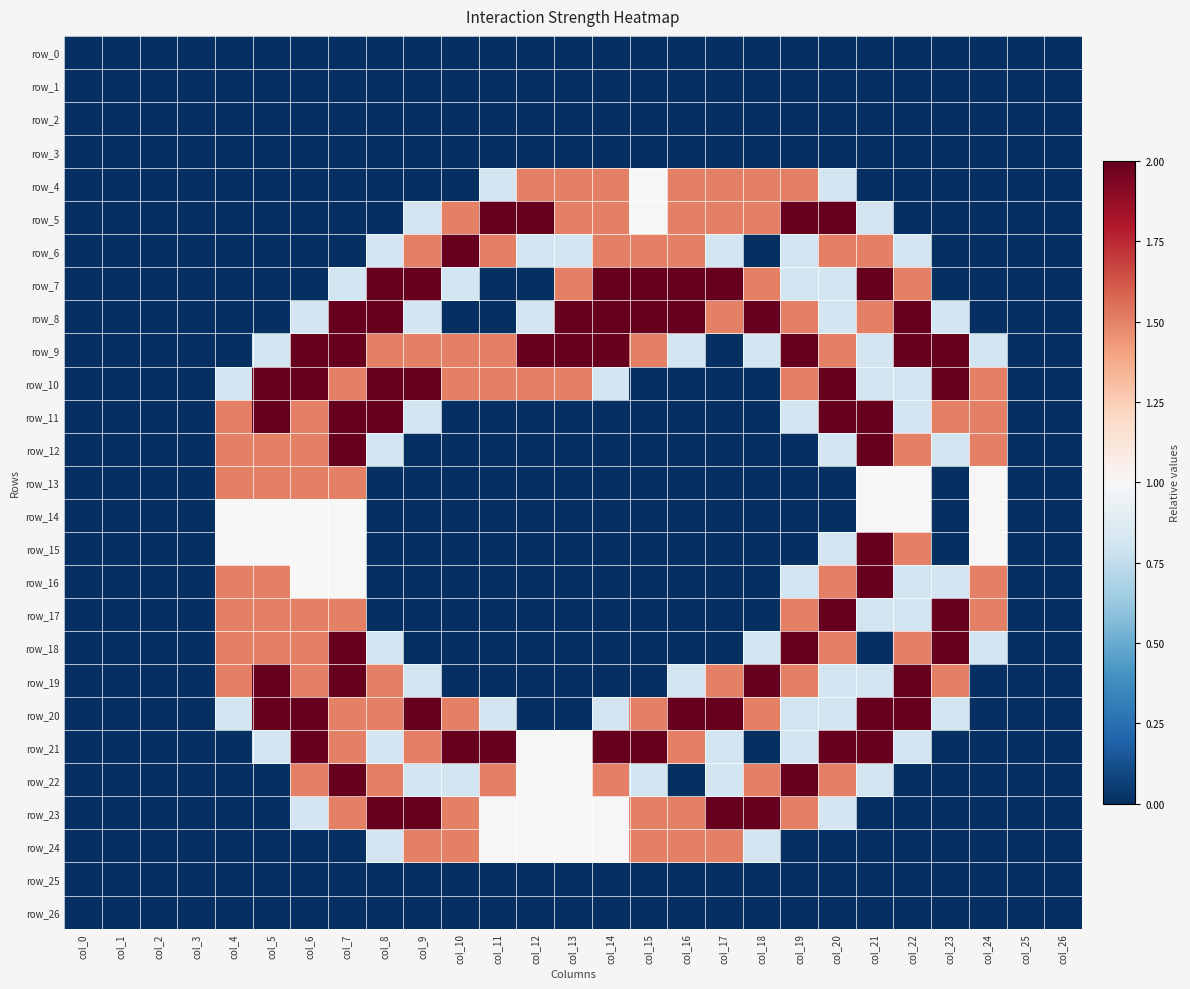

Which series has the largest range (max minus min)?

row_5